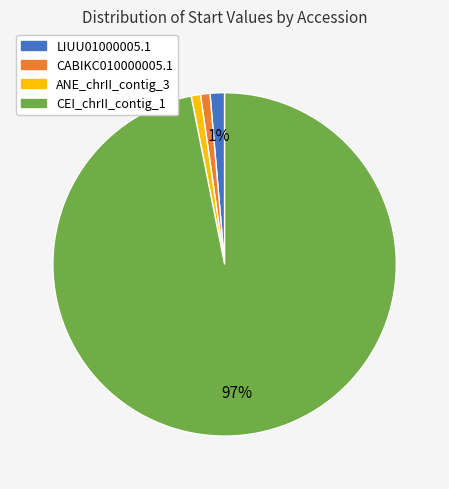

How many segments does this pie chart have?

4